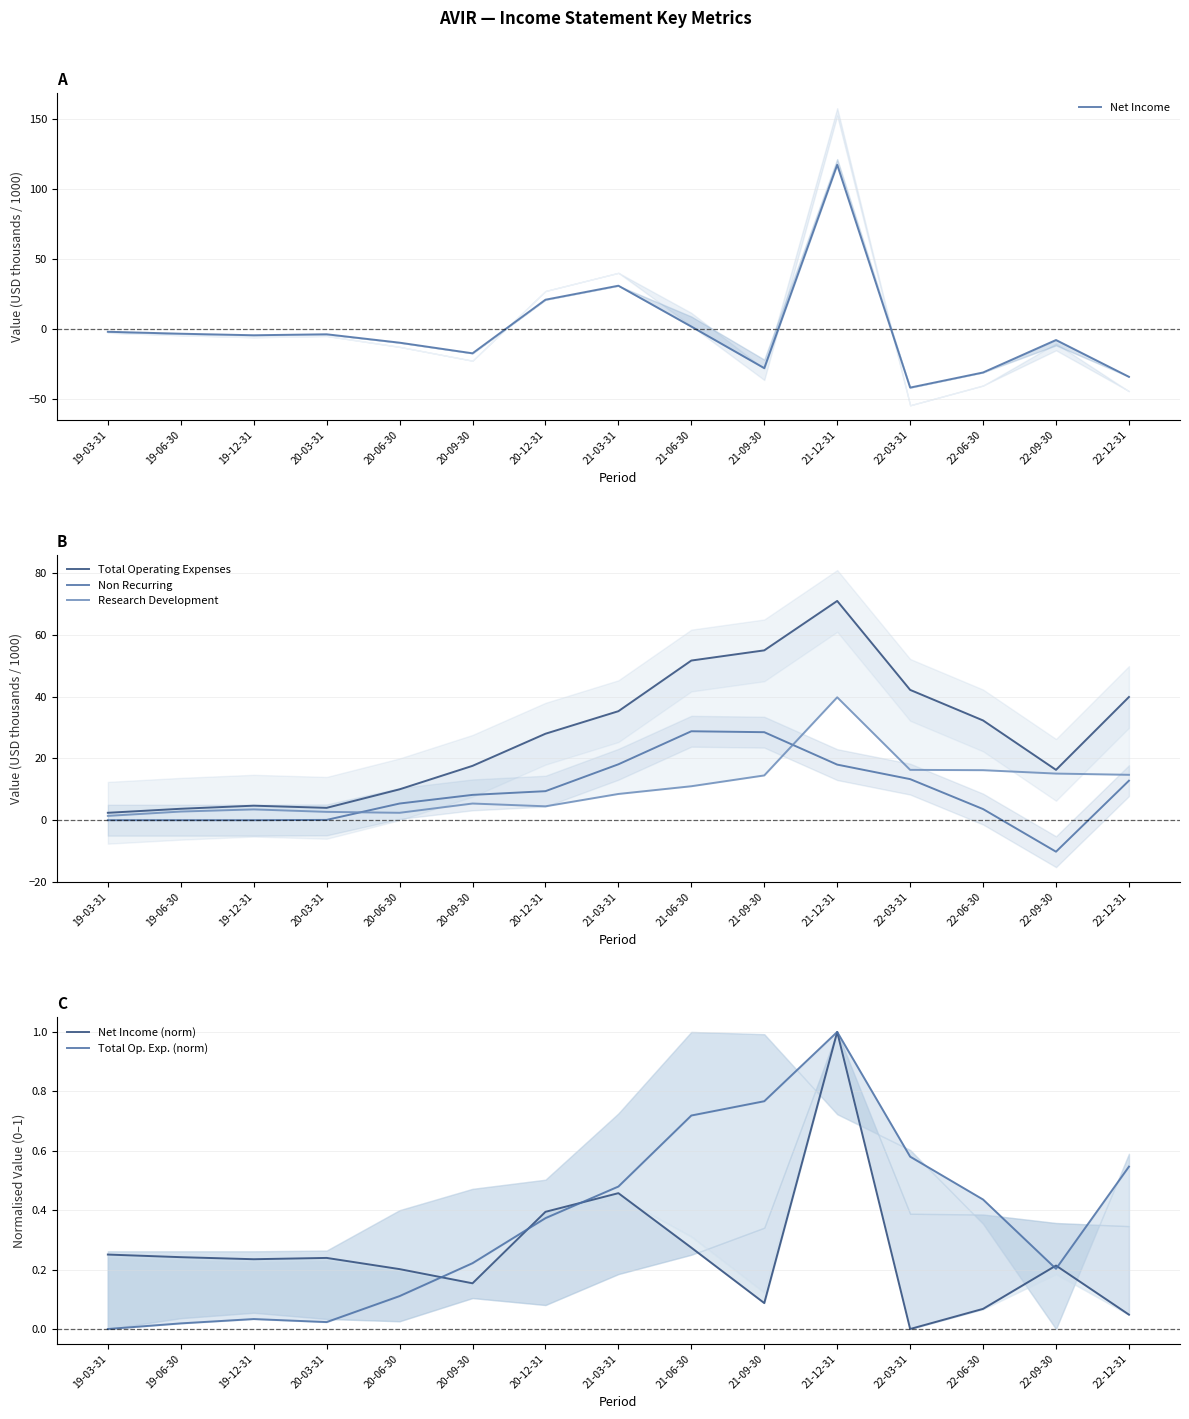

Which category has the highest value in the Research Development series?

21-12-31